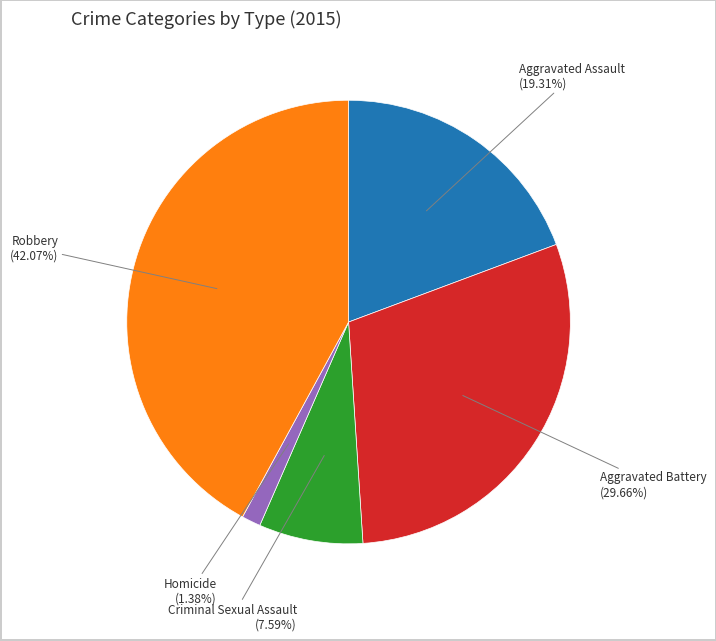

Is there a majority slice in this chart?

No